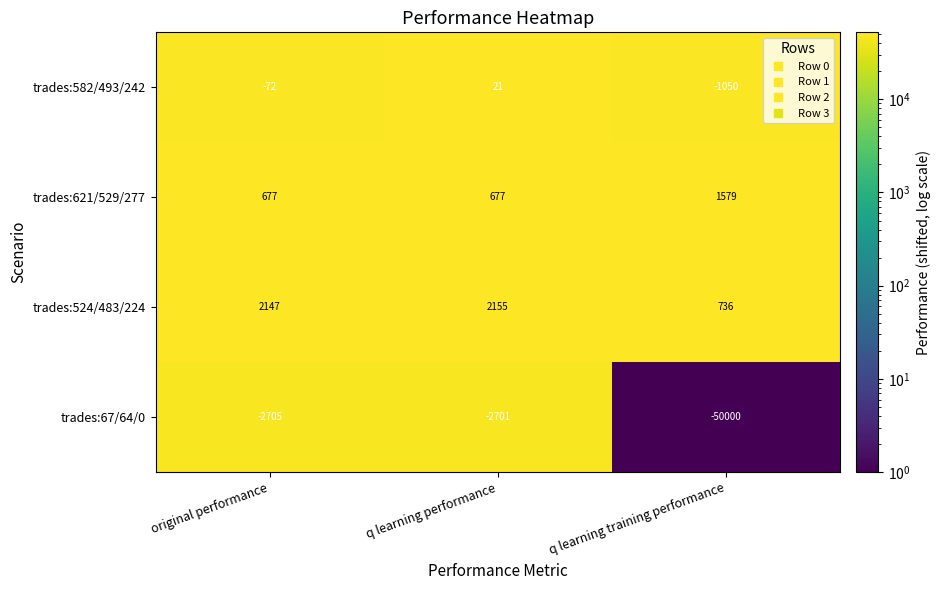

What is the spread (max minus min) of values at q learning training performance?

51579